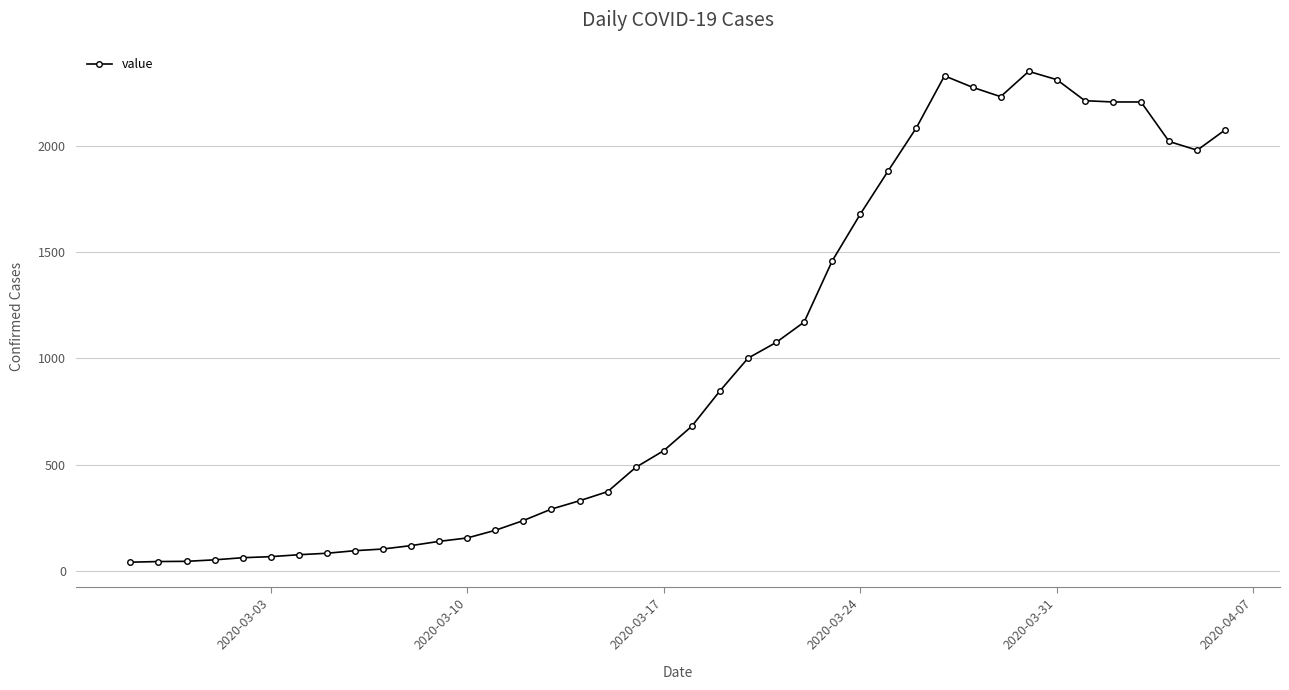

What is the difference between the second highest and minimum values?

2289